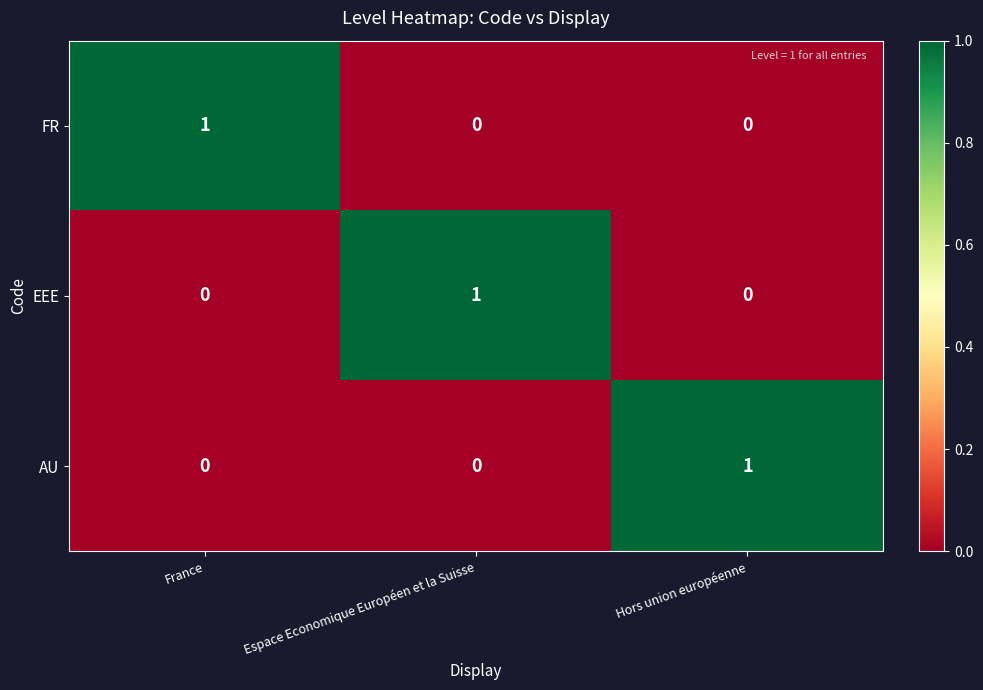

True or false: FR has a value of 1 at Hors union européenne.

False